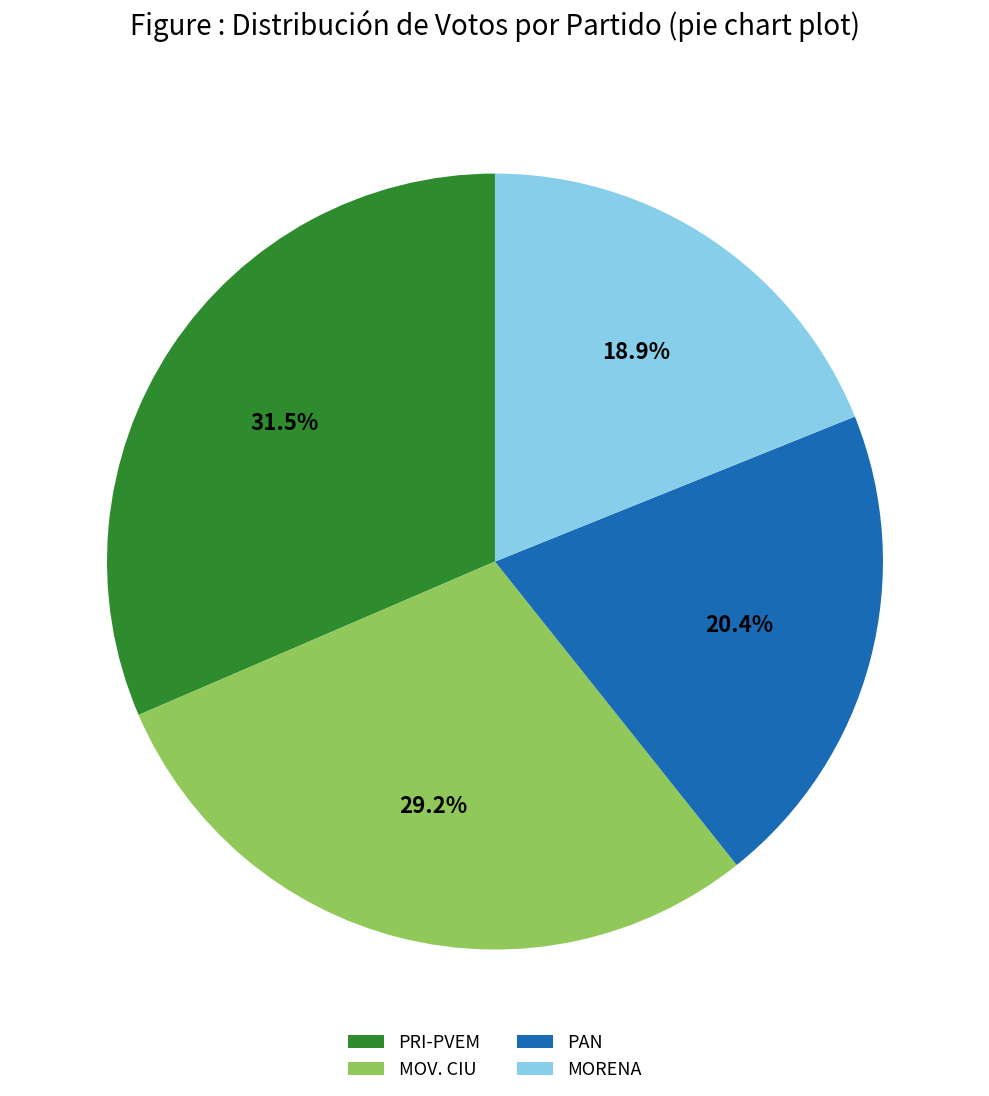

What is the ratio of the value at MORENA to the value at PAN?

0.9